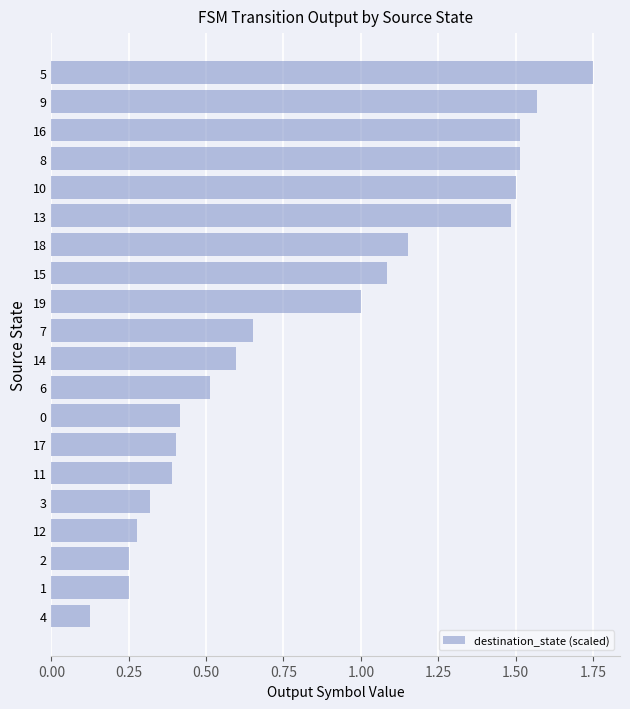

Between 11 and 14, which is larger?

14